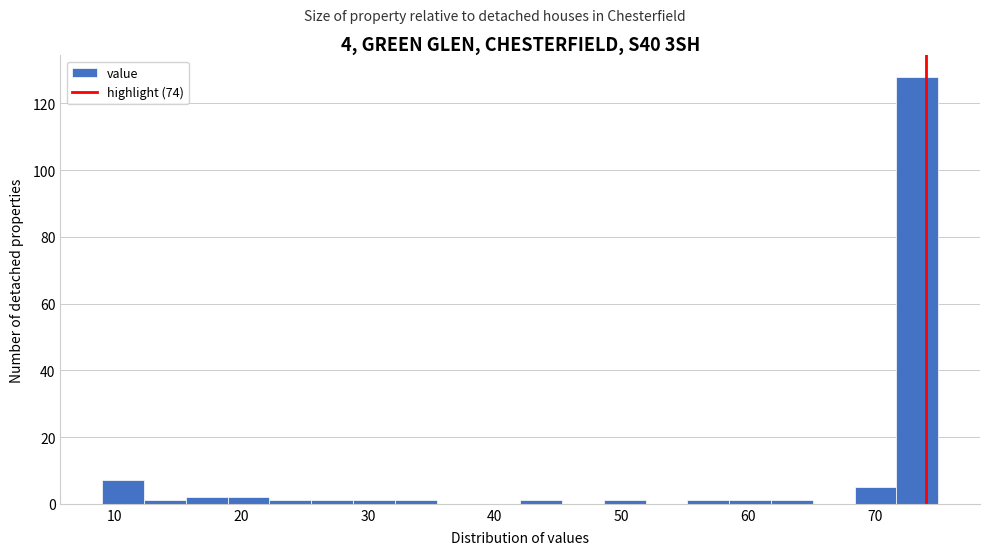

Around what value on the x-axis is the tallest bar? Give the approximate position of its centre, as read against the axis.

73